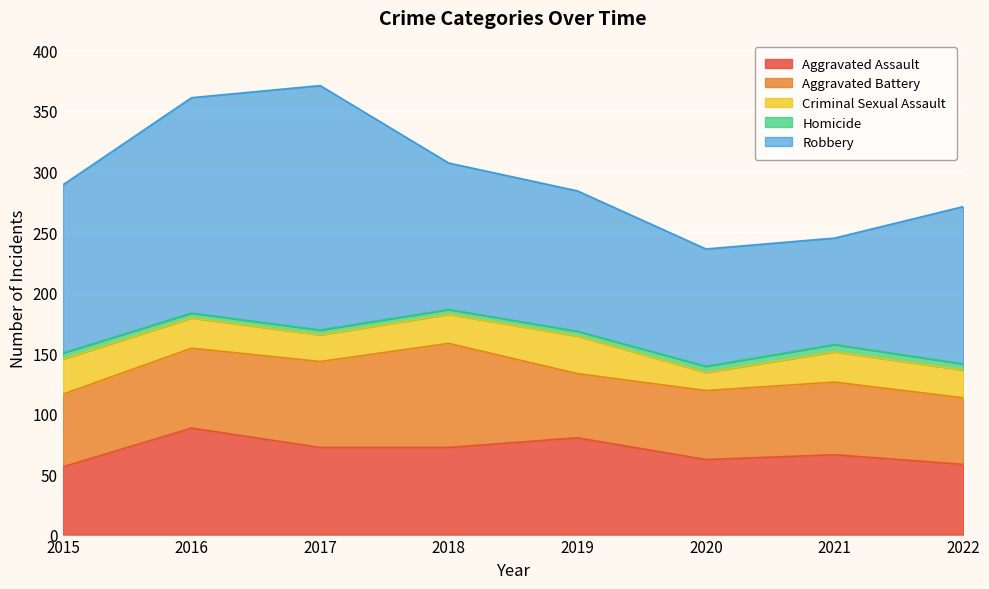

Does the chart display data point markers on the line(s)?

No